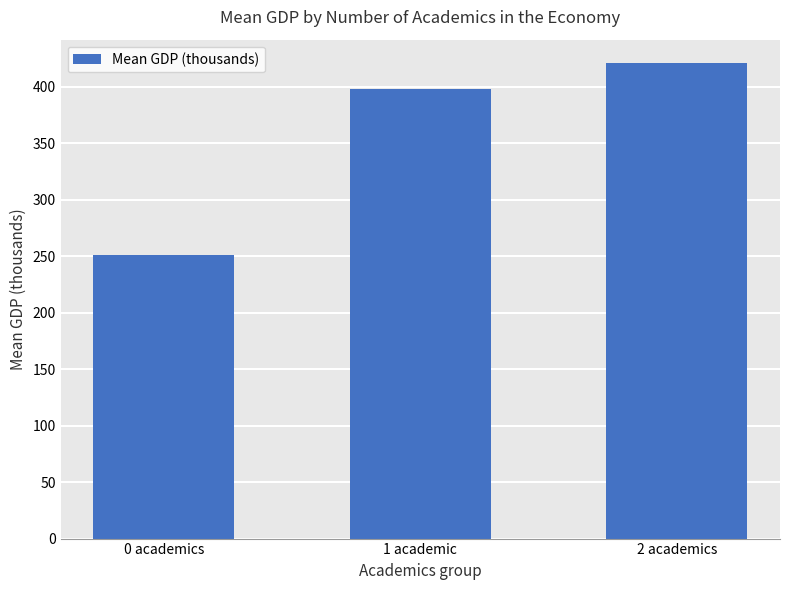

What is the difference between the maximum and minimum values?

169.6